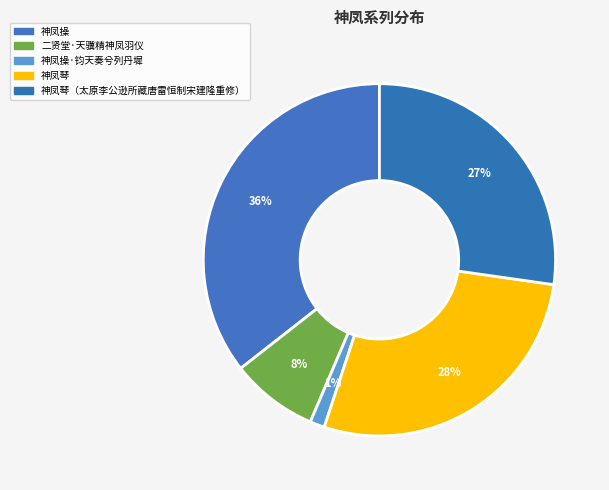

Count the number of slices in the pie.

5